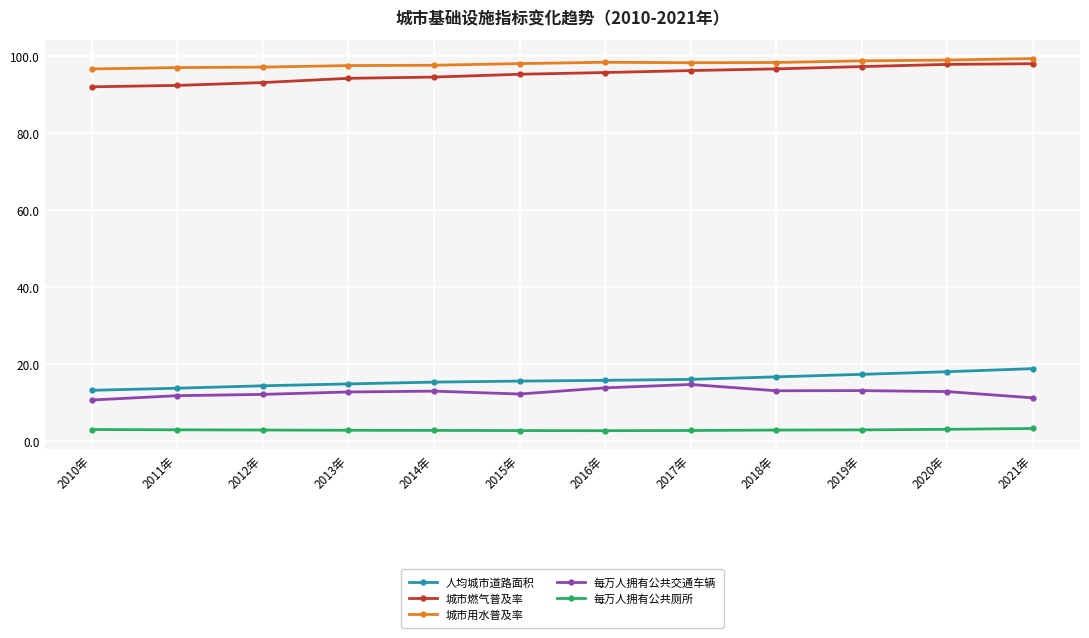

How many series are shown in this chart?

5